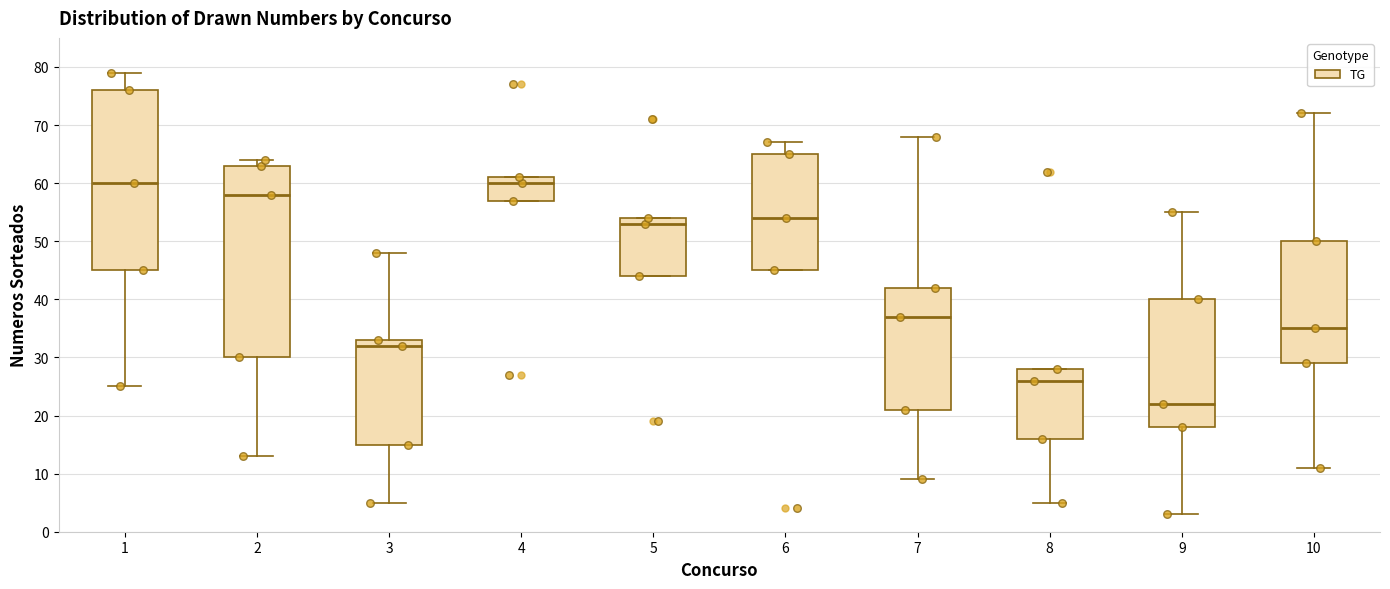

Where is the lower edge of the box at x = 1 on the y-axis? The values are not printed on the chart, so give them approximately, as read against the axis.

45